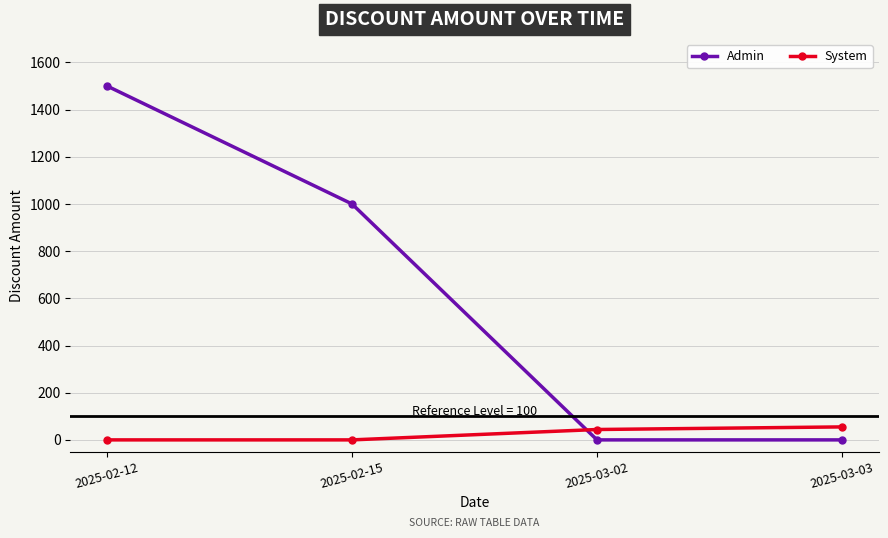

How many intersections are there between Admin and System?

1